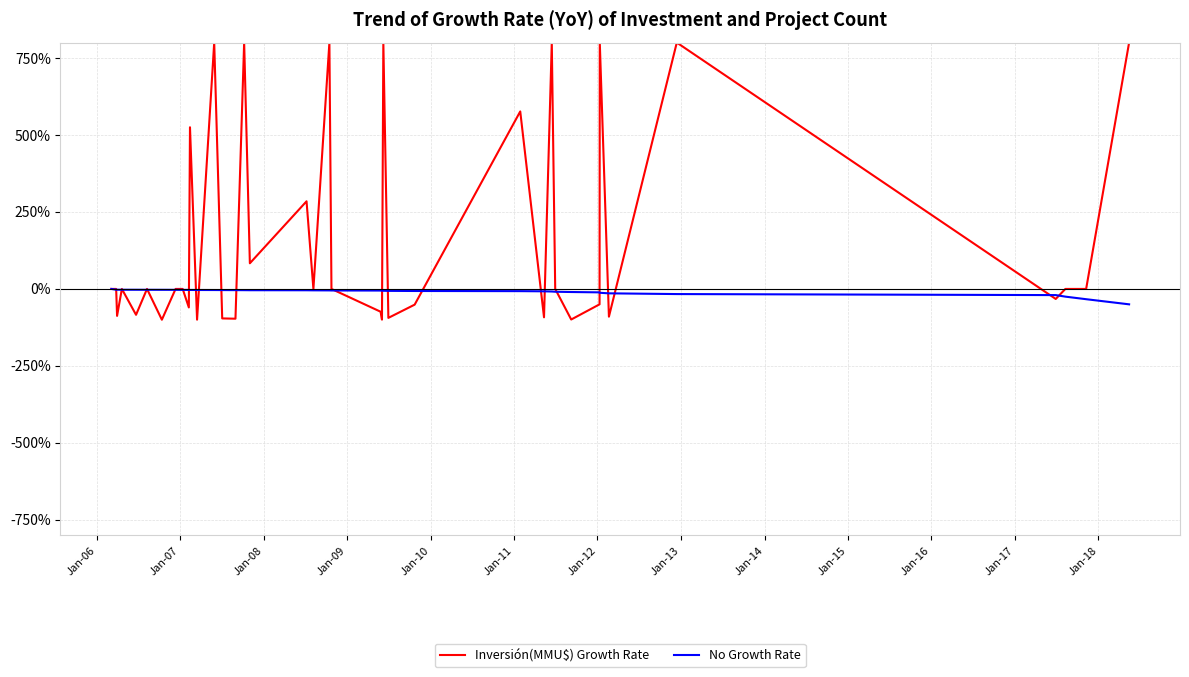

What is the highest value of the Inversión(MMU$) Growth Rate series?

800.0